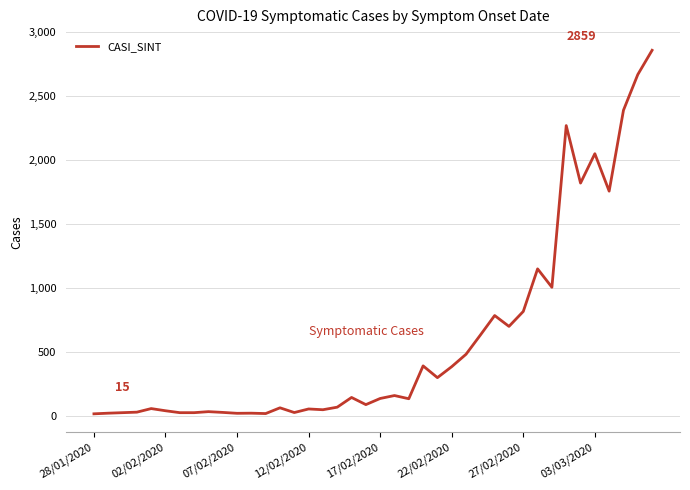

What is the greatest value displayed?

2859